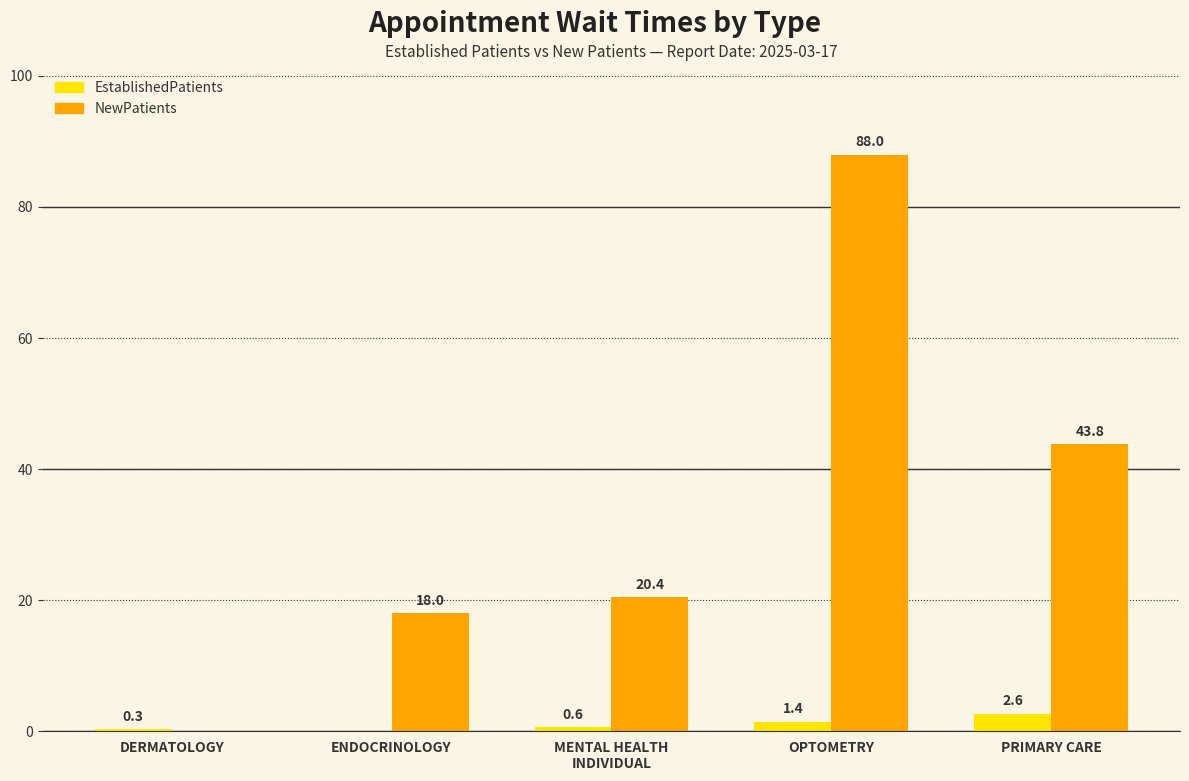

Between OPTOMETRY and PRIMARY CARE, which series saw the biggest shift?

NewPatients